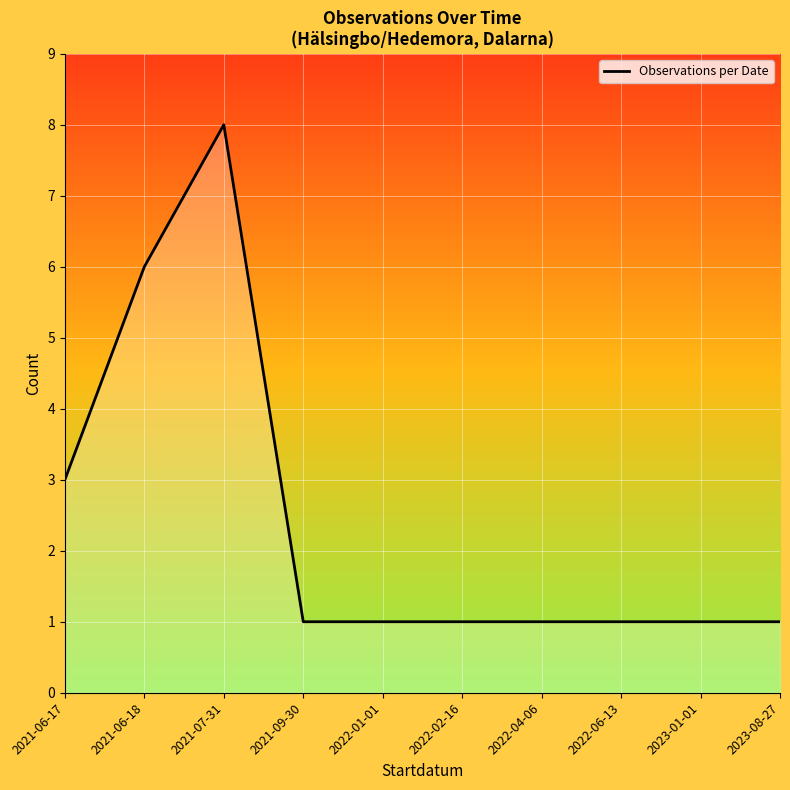

Count the number of categories in the chart.

10